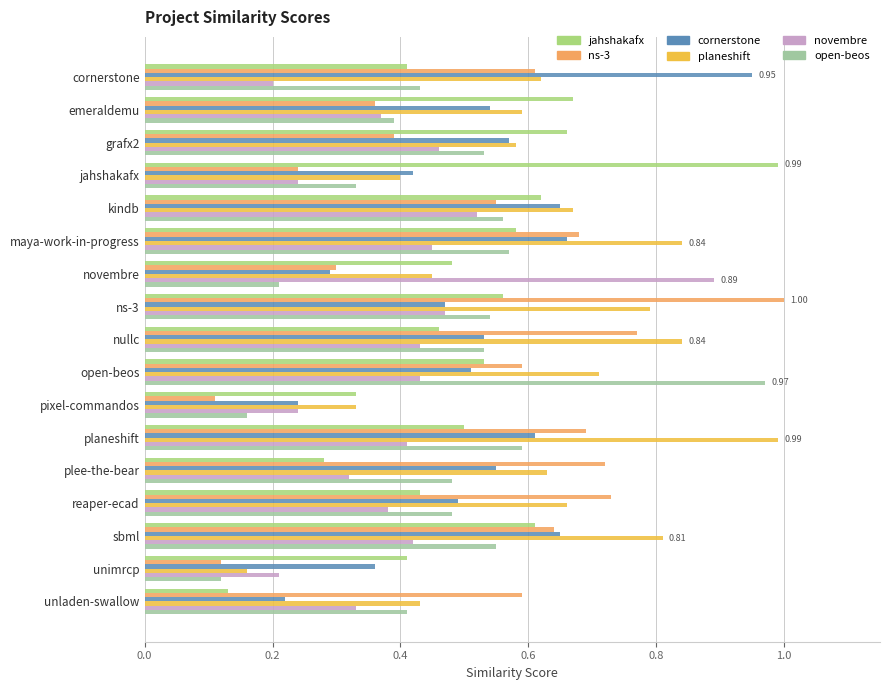

At which label does planeshift reach its peak?

planeshift